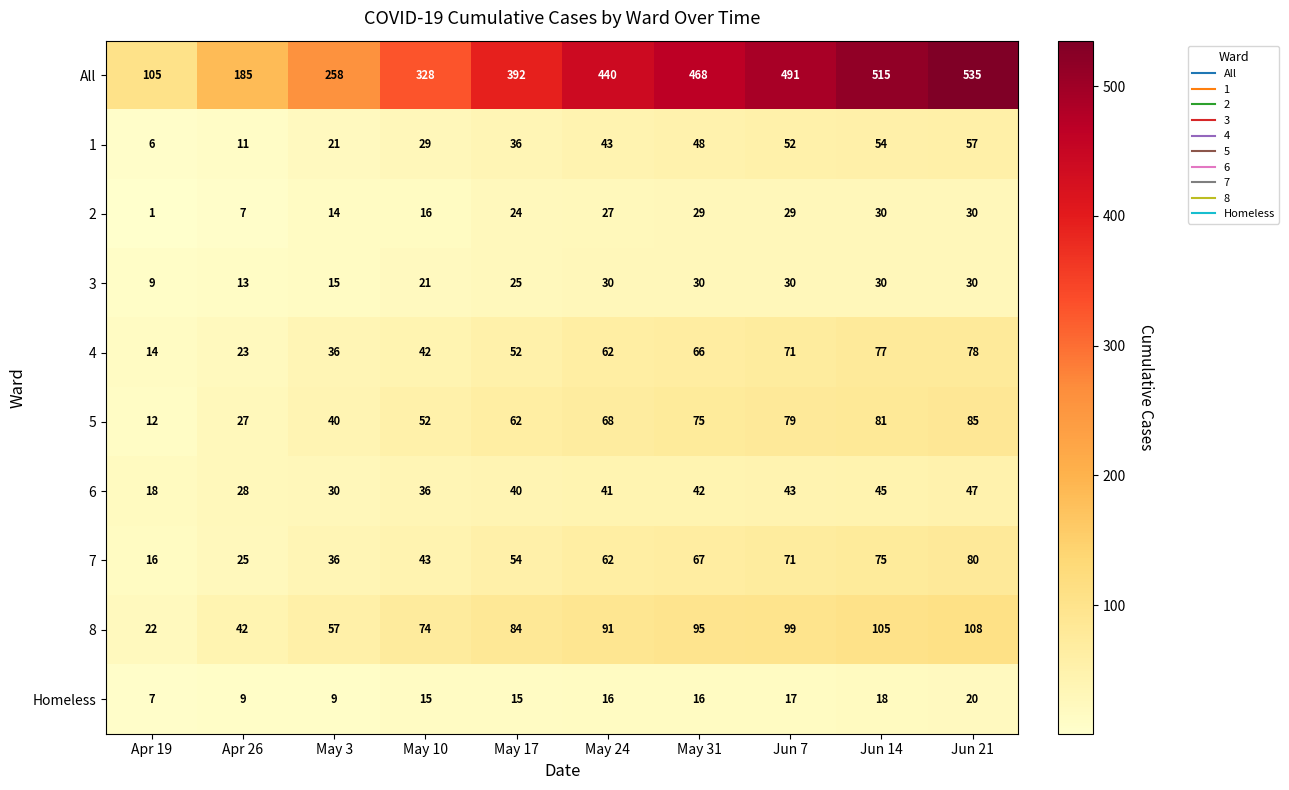

At which category is the sum across all series the highest?

Jun 21